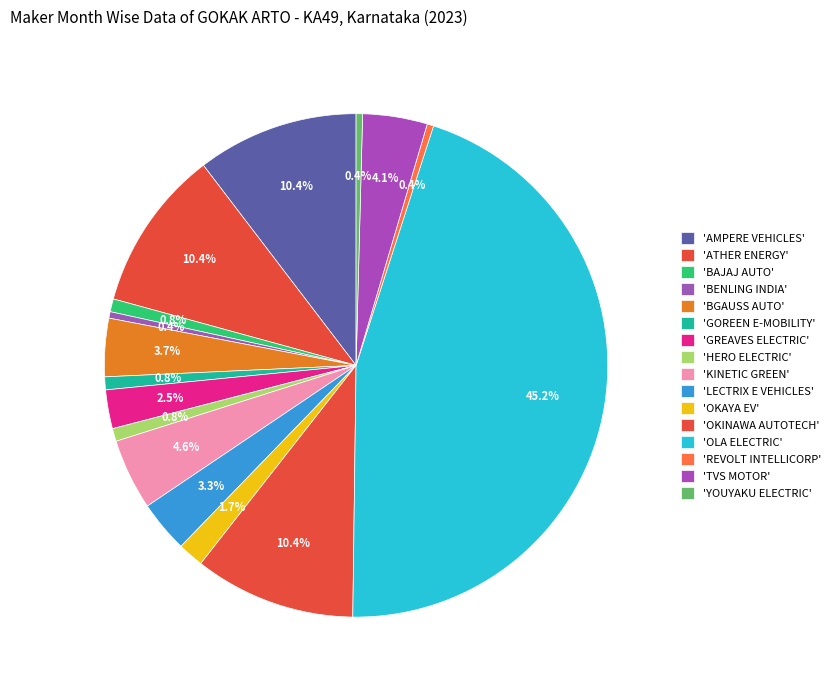

How many slices are in this pie chart?

16